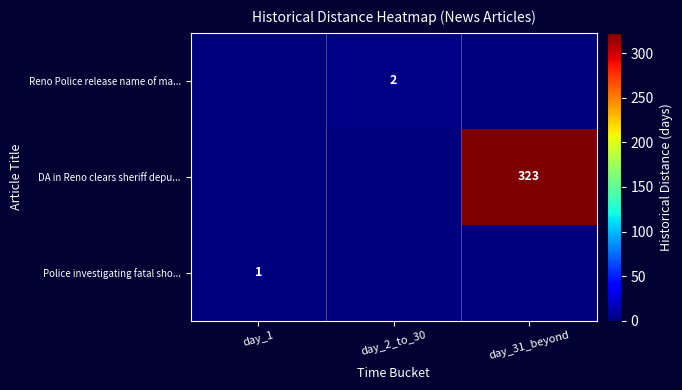

True or false: Reno Police release name of ma... has a value of 1 at day_2_to_30.

False